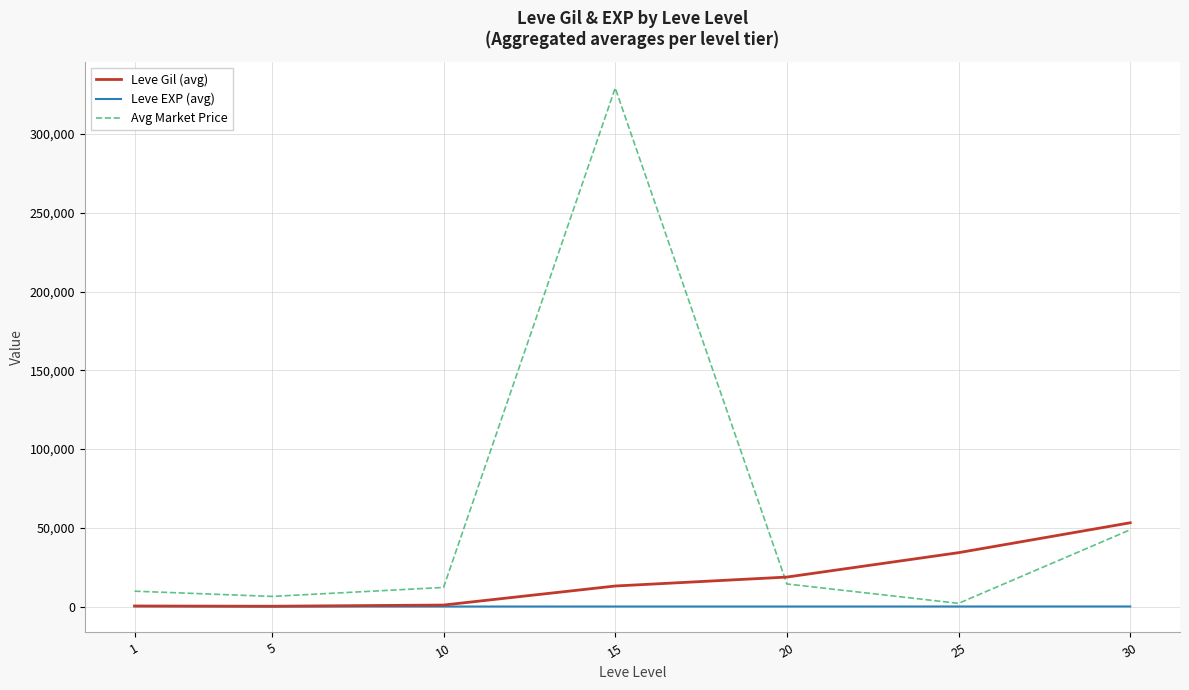

What is the maximum value shown in the chart?

329279.1